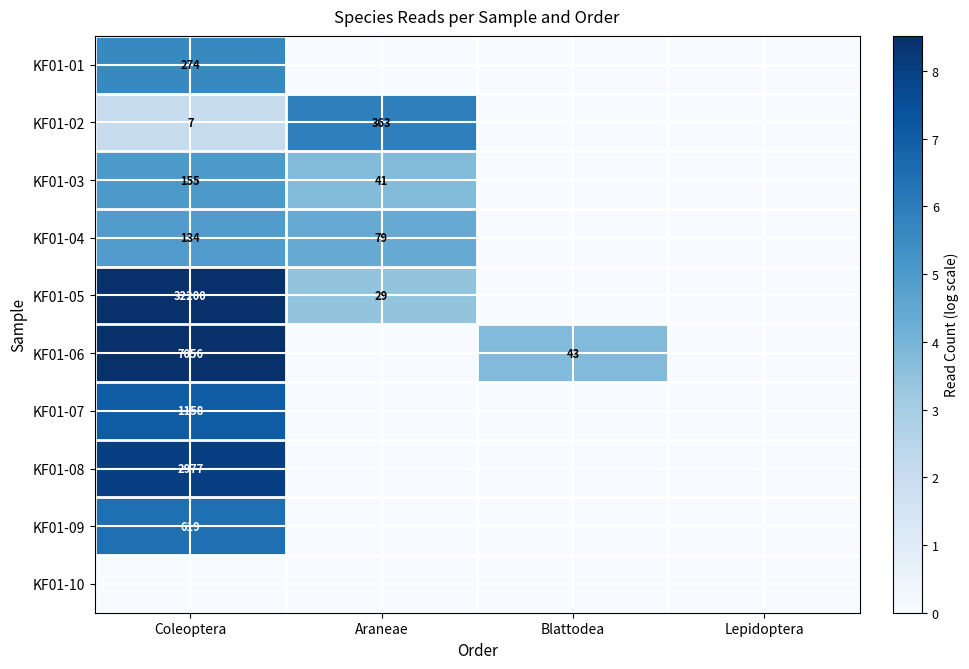

The value of KF01-05 at Araneae is 29. True or false?

True